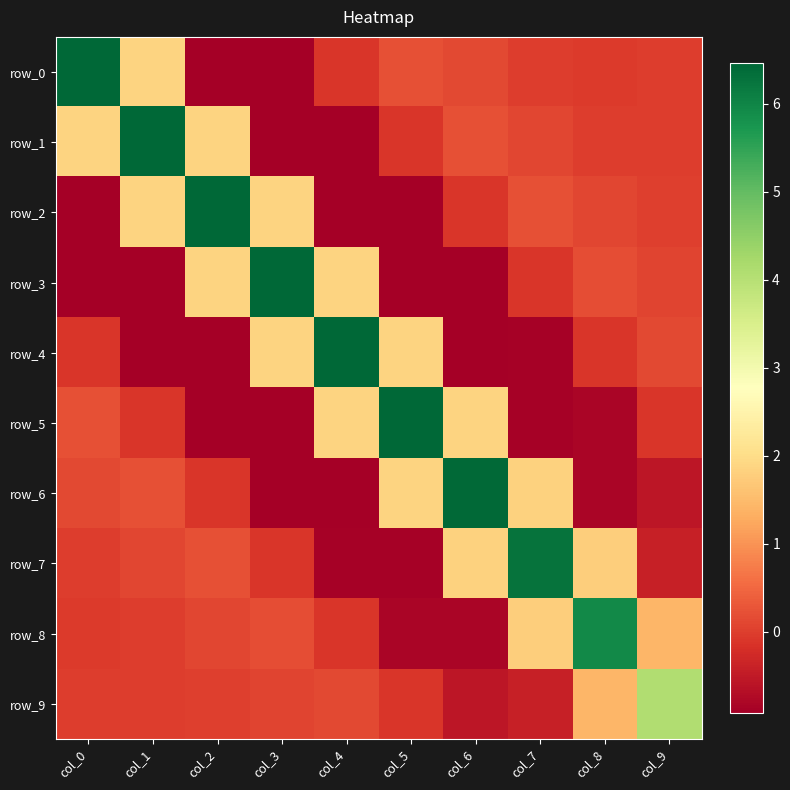

Rank the categories by row_2 value from highest to lowest.

col_2, col_1, col_3, col_7, col_8, col_9, col_6, col_5, col_4, col_0